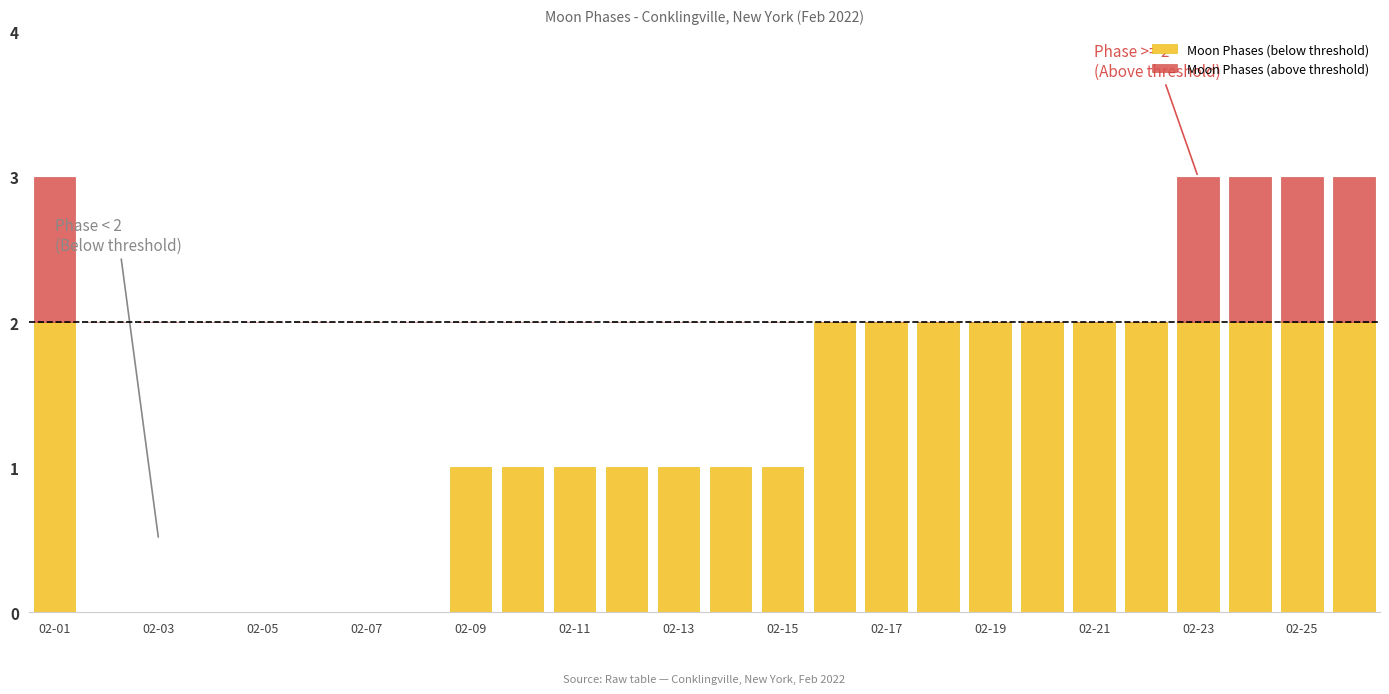

Where is Moon Phases (above threshold) nearest to the value 0?

02-03